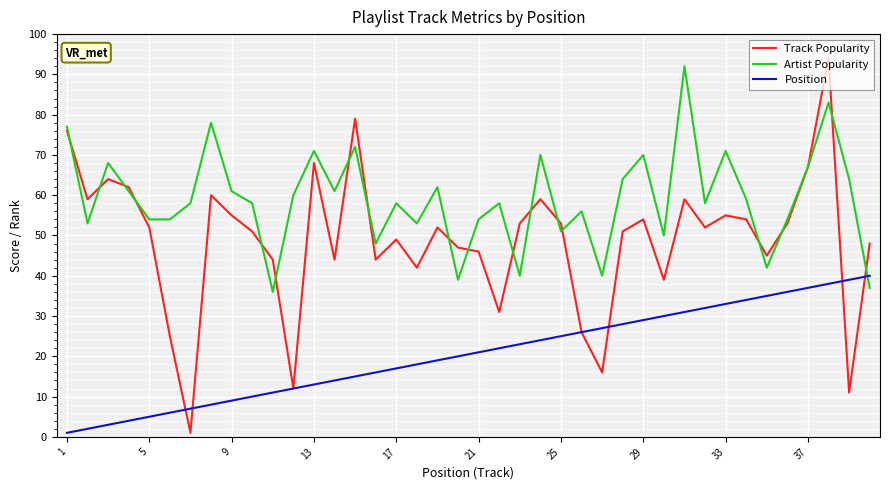

What are all the series names shown in the legend?

Track Popularity, Artist Popularity, Position